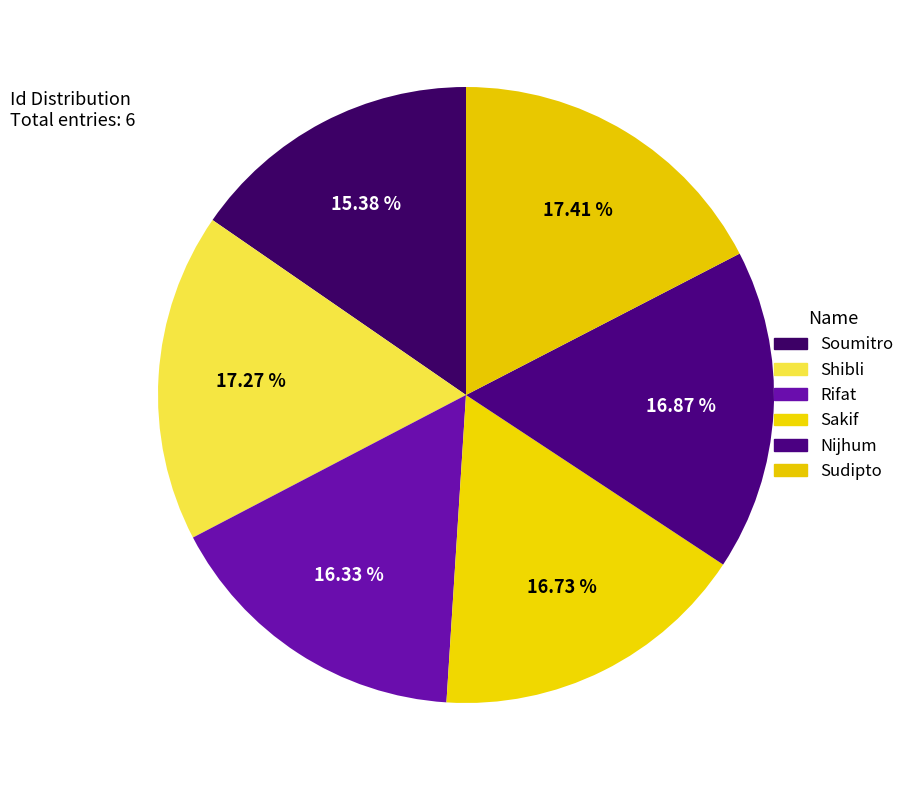

How many slices are in this pie chart?

6